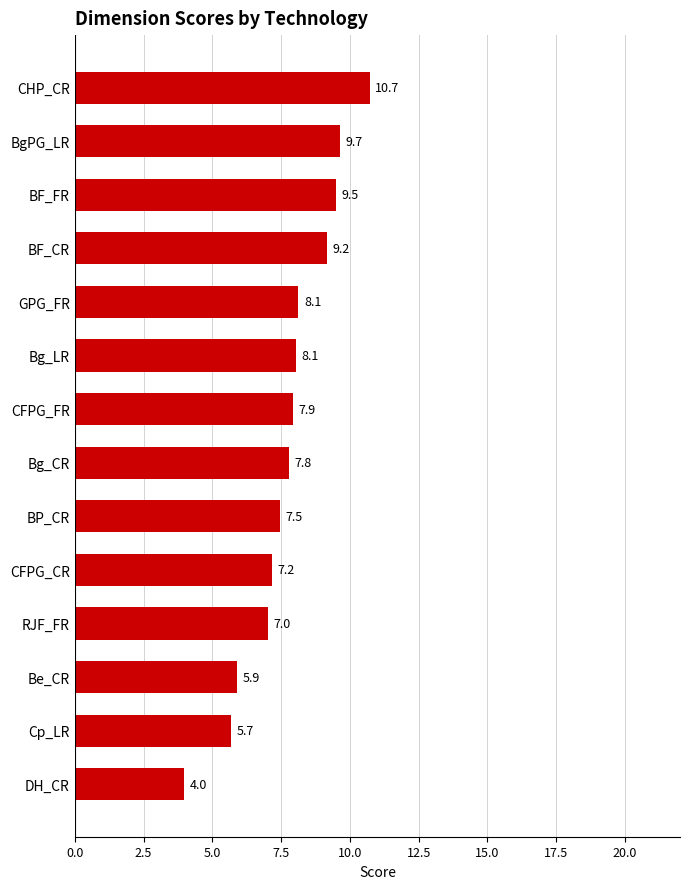

Approximately how many times larger is the value at RJF_FR compared to CFPG_CR?

1.0